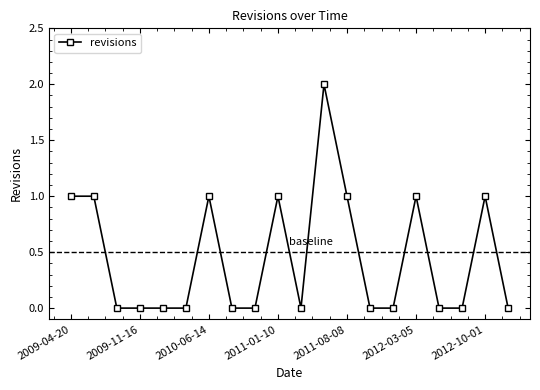

What is the sum of all values?

9